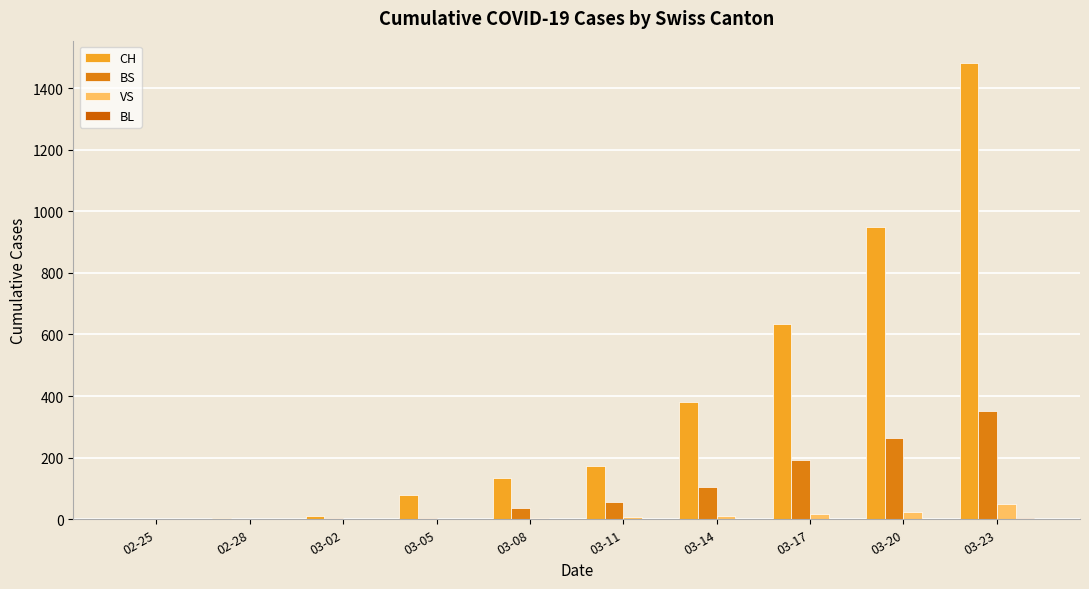

What is the average value of the VS series?

12